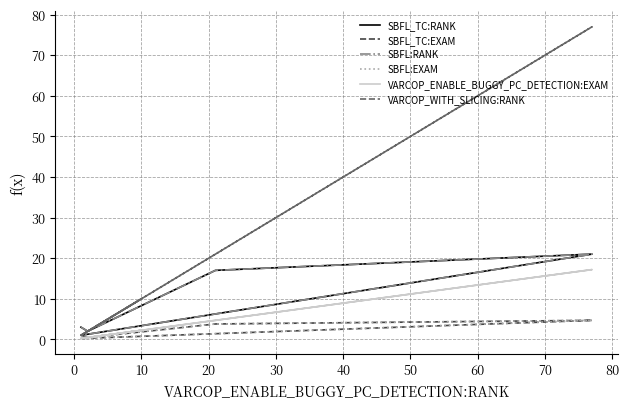

True or false: VARCOP_WITH_SLICING:RANK and SBFL:EXAM cross at least once.

False